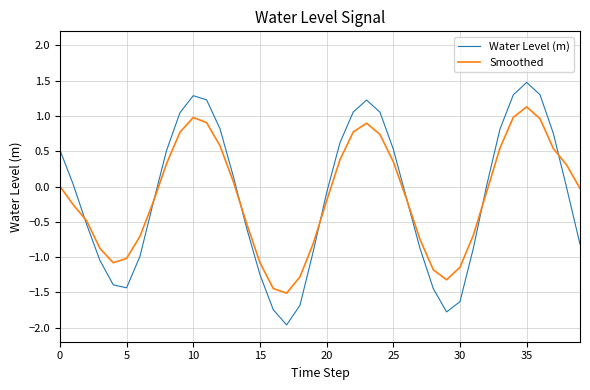

Which series has the widest spread of values?

Water Level (m)